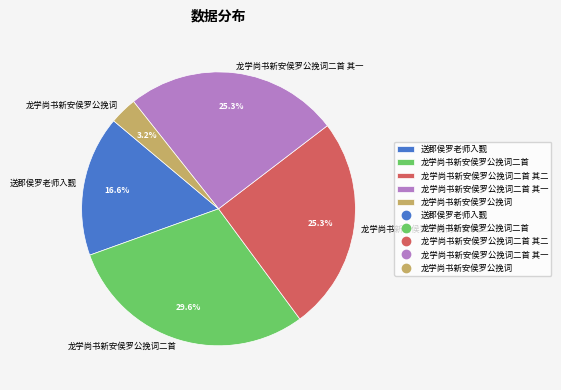

Is it true that 龙学尚书新安侯罗公挽词二首 其一 is 25% of the pie?

True